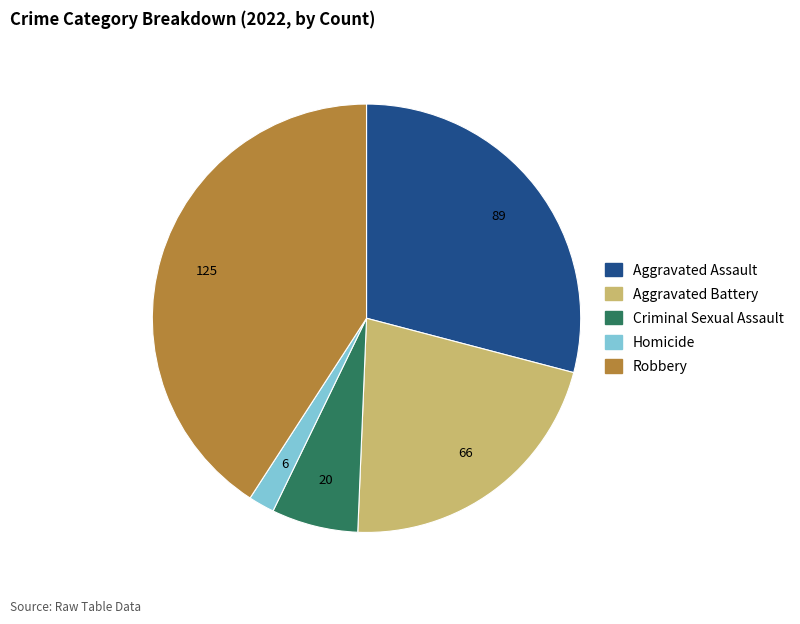

Which slice is the smallest?

Homicide